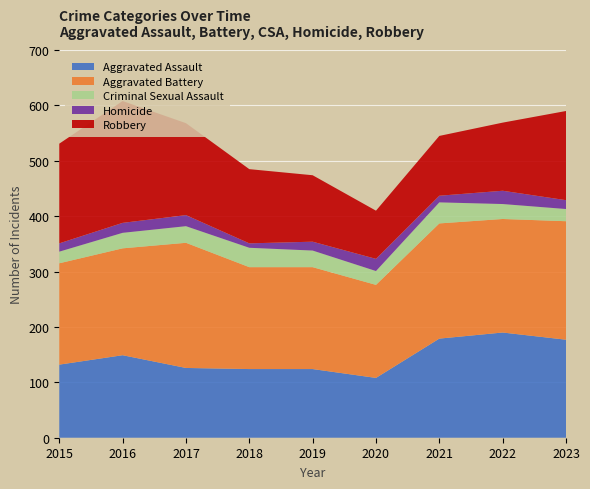

Reading left to right, what are all the values shown in this chart?

Aggravated Assault: 132	149	126	124	124	108	179	190	177
Aggravated Battery: 183	193	226	184	184	168	208	205	214
Criminal Sexual Assault: 21	28	30	35	30	25	38	27	22
Homicide: 15	18	20	8	16	22	12	24	16
Robbery: 180	220	166	134	120	87	108	123	161